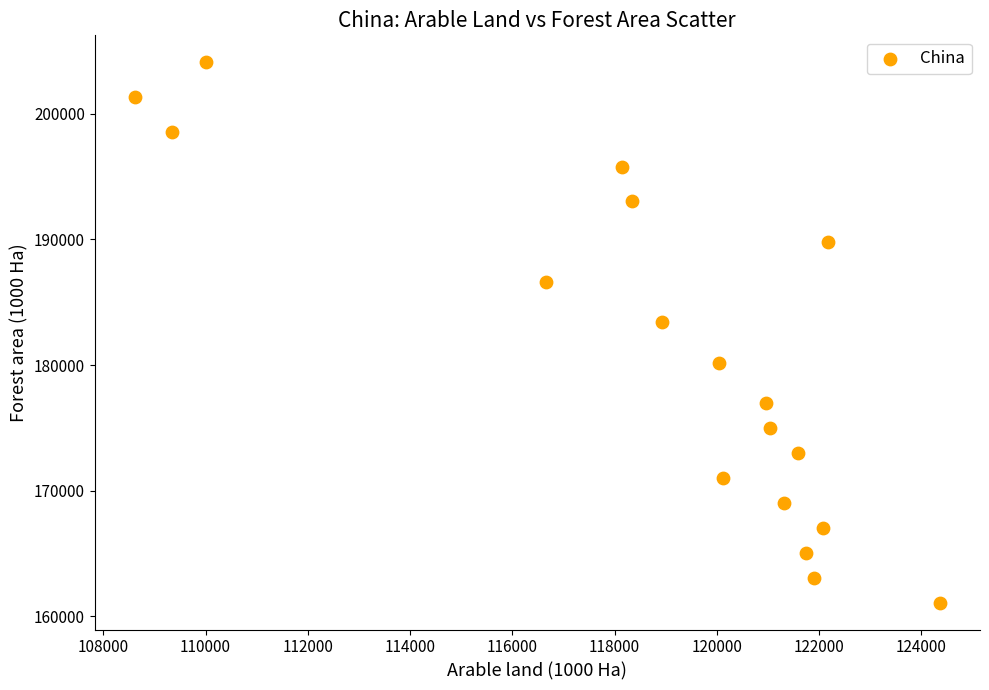

What is the range of Y values (max minus min)?

42984.7